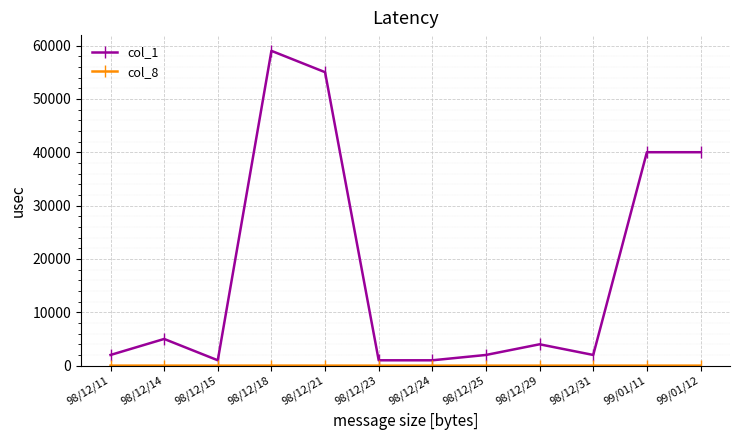

What is the label of the 9th point from the left?

98/12/29